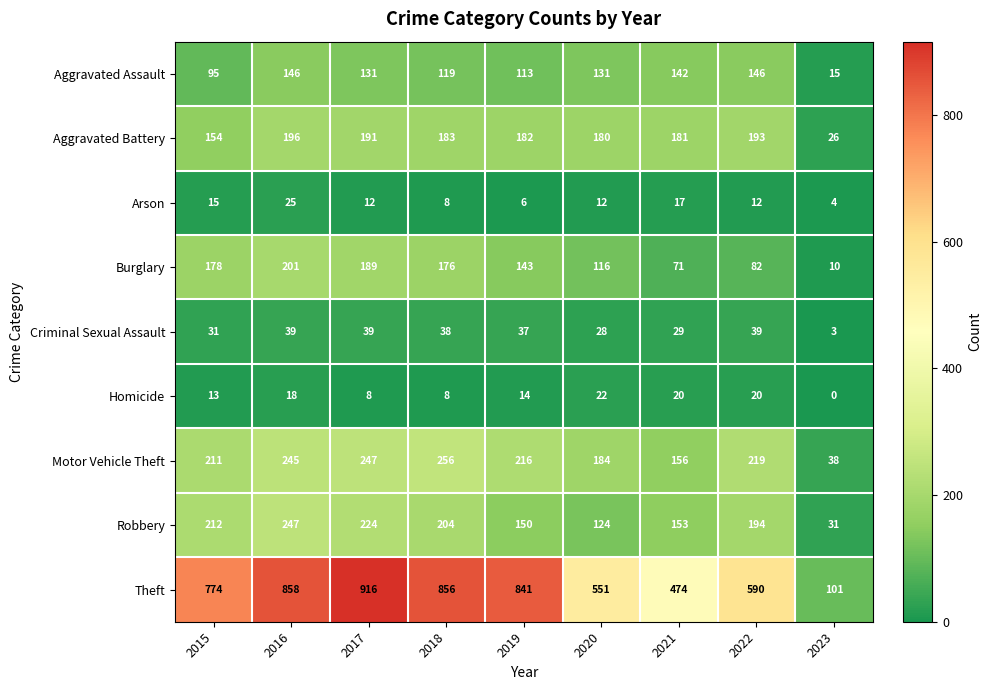

At which label is Motor Vehicle Theft closest to 147?

2021